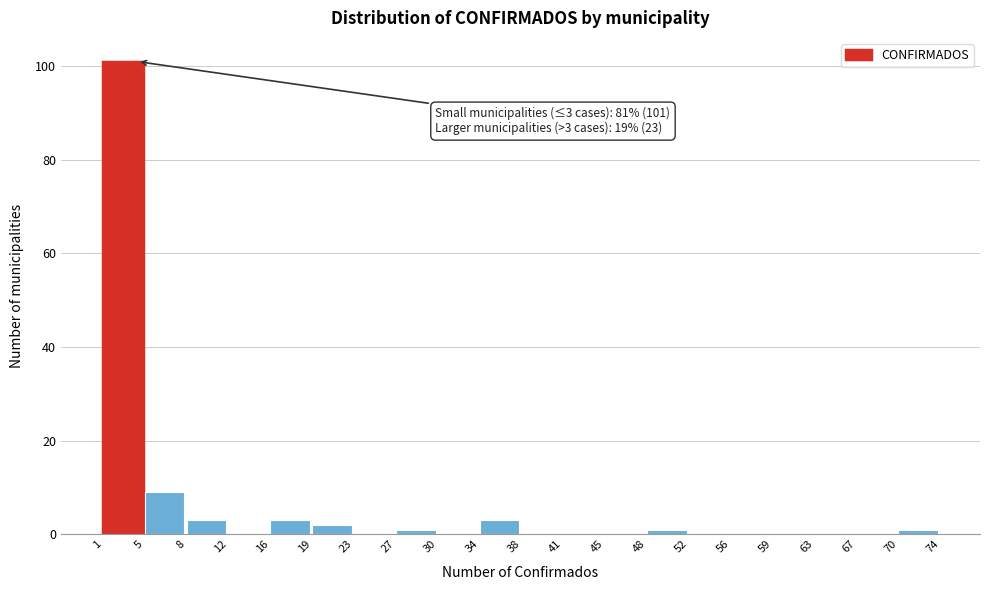

Which range on the x-axis has the tallest bar?

1 to 5